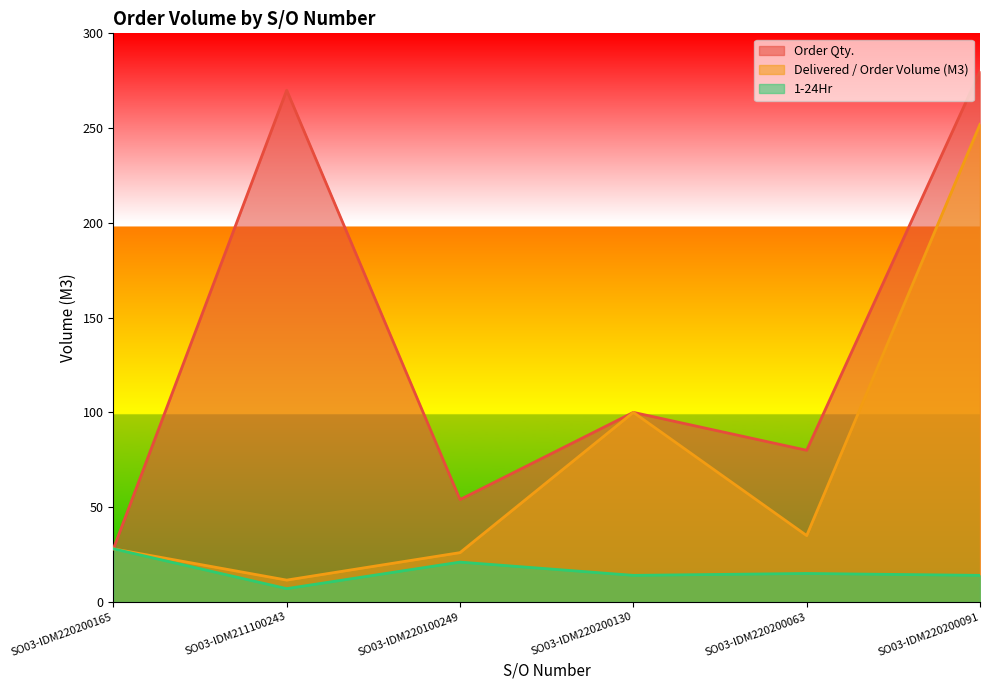

True or false: Order Qty. and Delivered / Order Volume (M3) cross at least once.

False